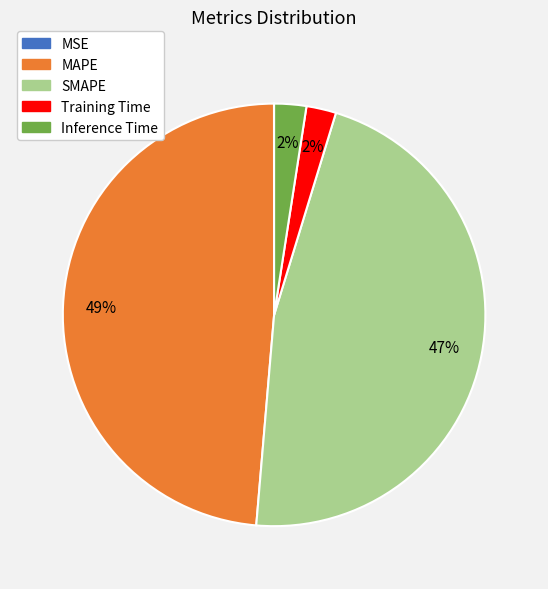

Do Training Time and Inference Time together represent more than half of the pie?

No